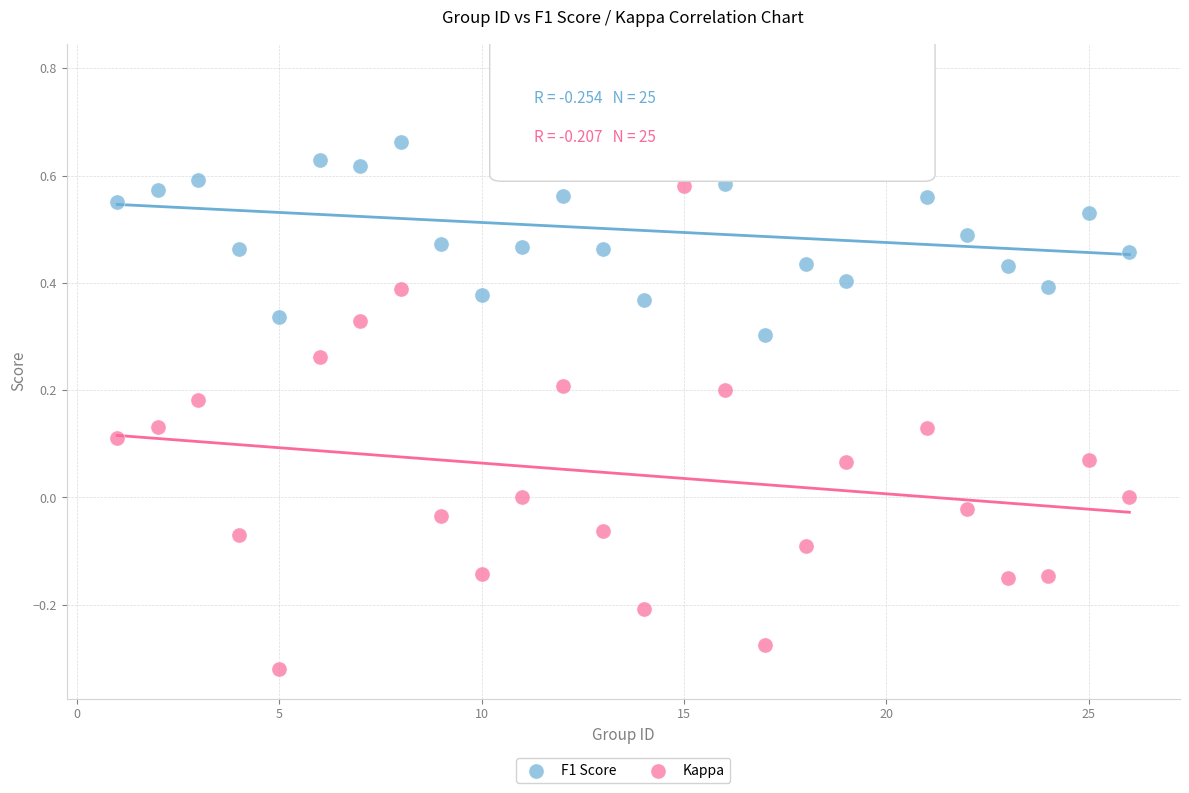

What is the X range (max minus min) for the scatter plot?

25.0